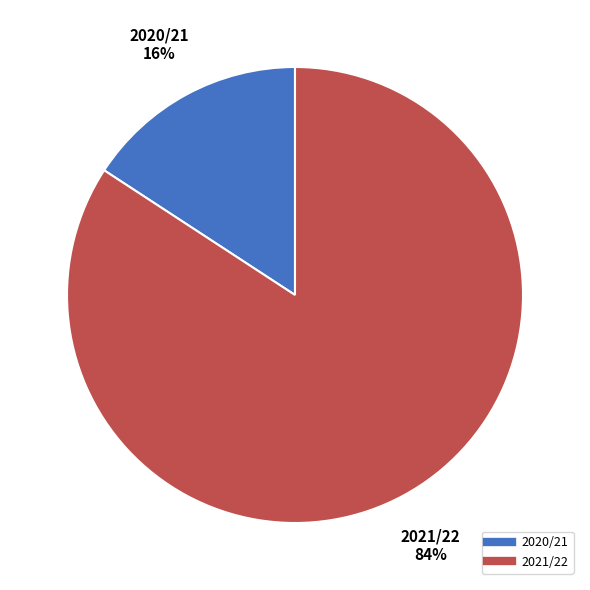

Is the sum of 2021/22 and 2020/21 greater than half?

Yes